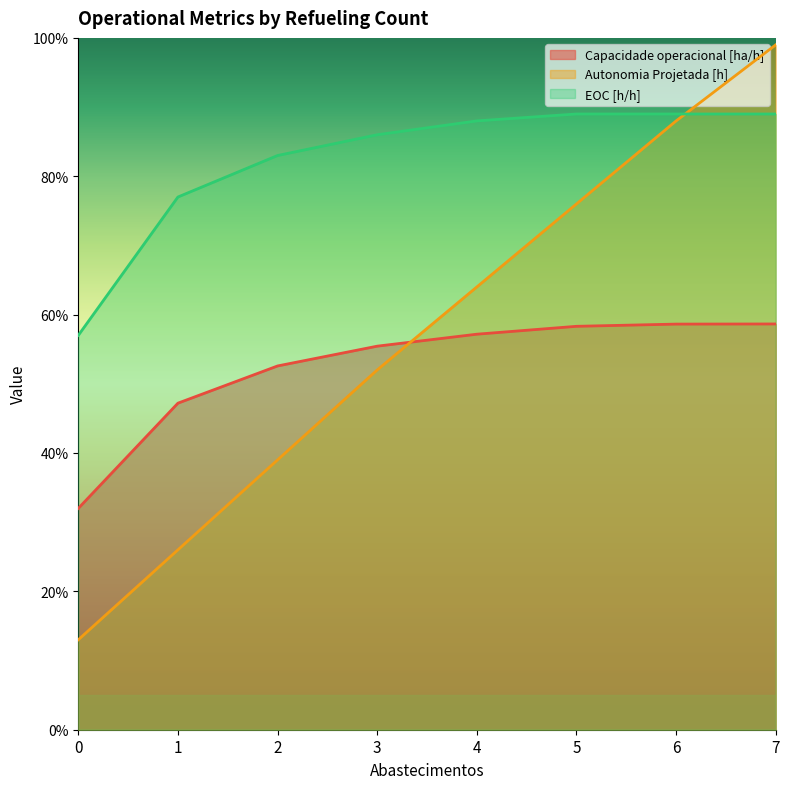

At which category is the sum across all series the highest?

7